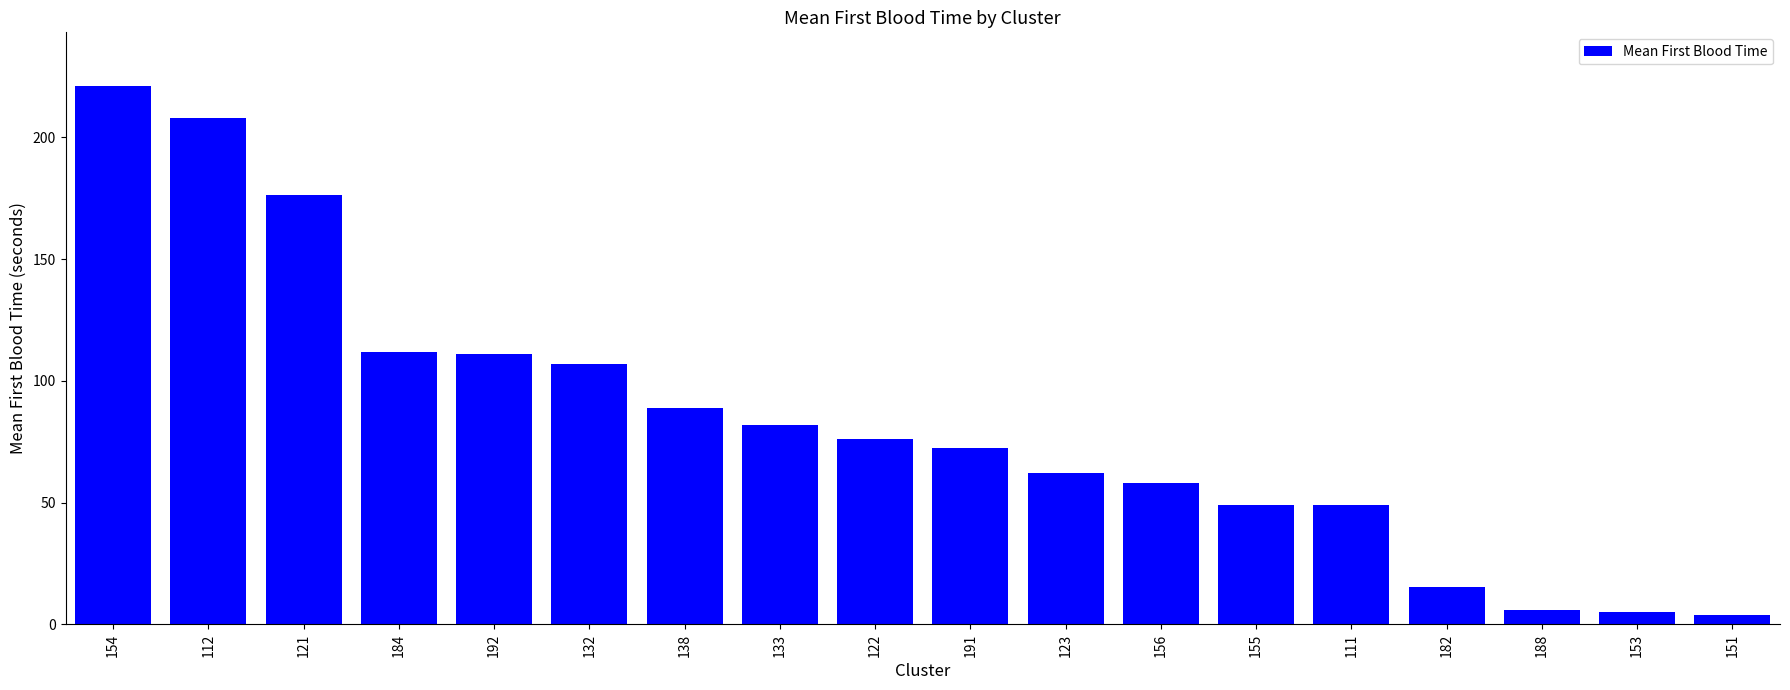

What position from the right is 111?

5